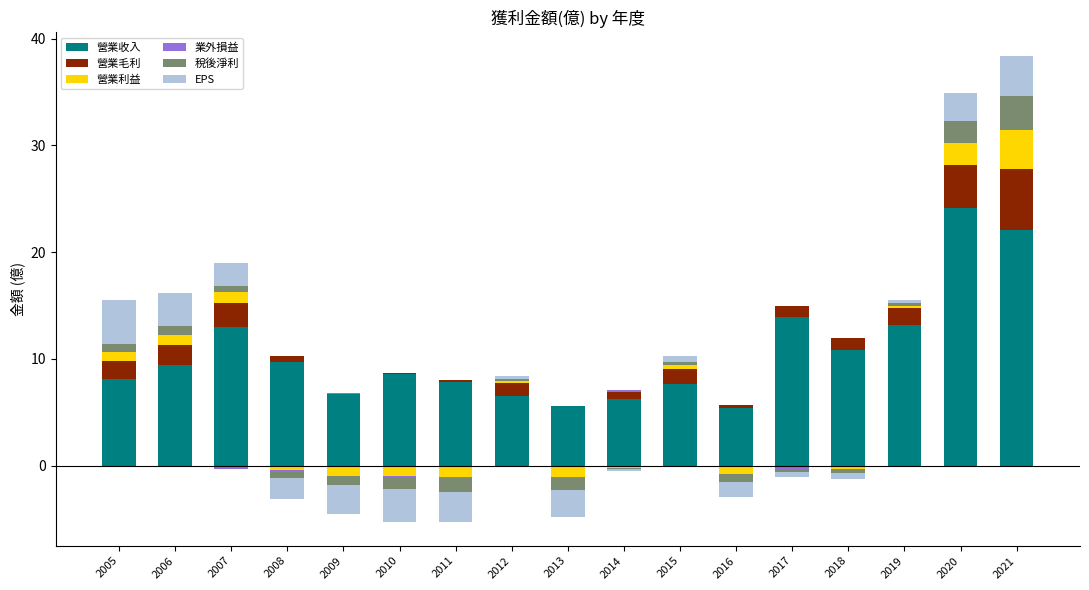

Which series has the largest total across all categories?

營業收入